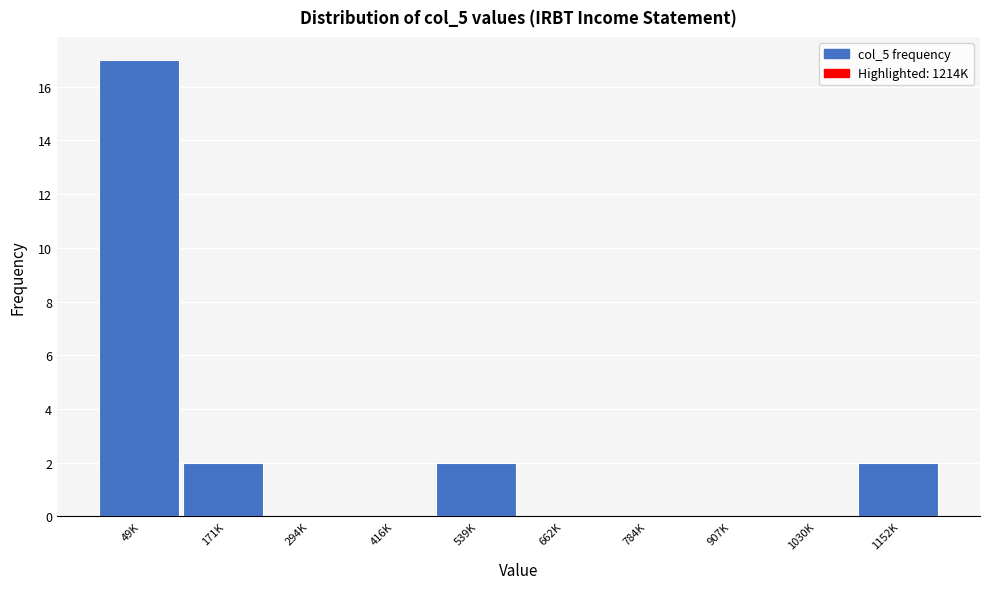

Reading left to right, list all the values displayed in this chart.

49K=17	171K=2	294K=0	416K=0	539K=2	662K=0	784K=0	907K=0	1030K=0	1152K=2